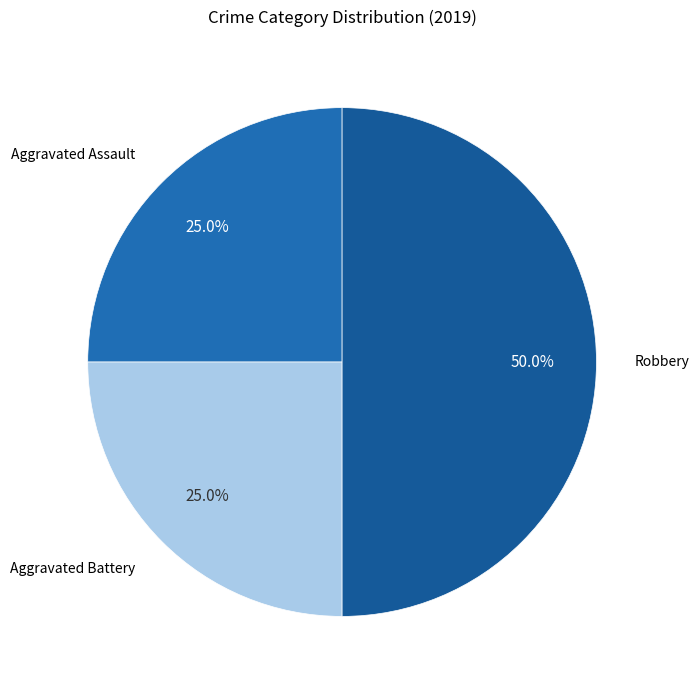

The Aggravated Assault slice represents 25% of the pie. True or false?

True